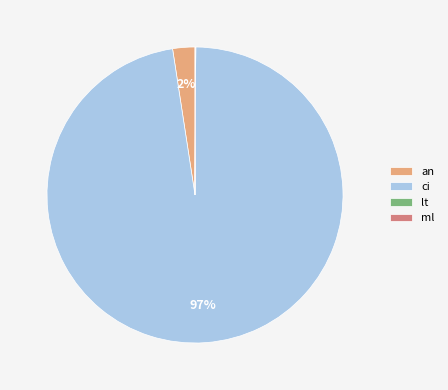

The ci slice represents 85% of the pie. True or false?

False